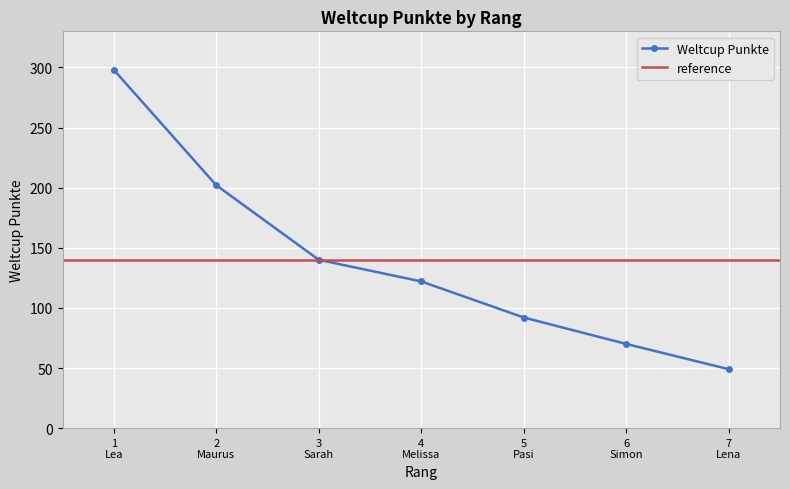

What is the value of the Weltcup Punkte point at the 2nd from the left?

202